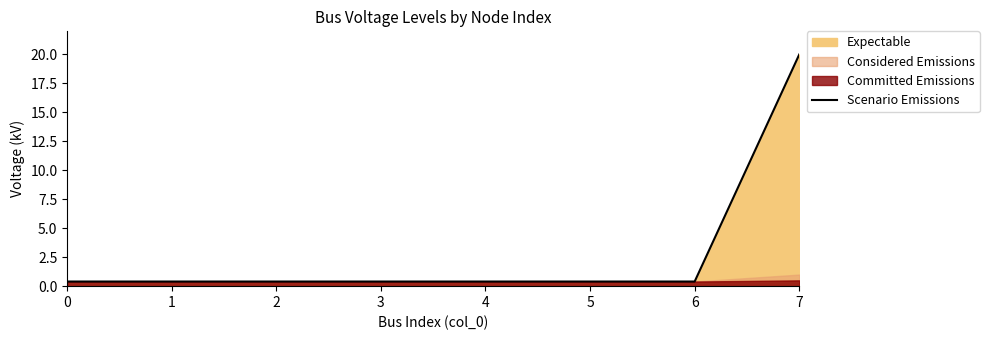

Reading right to left, list all the values displayed in this chart.

7=20.0	6=0.4	5=0.4	4=0.4	3=0.4	2=0.4	1=0.4	0=0.4